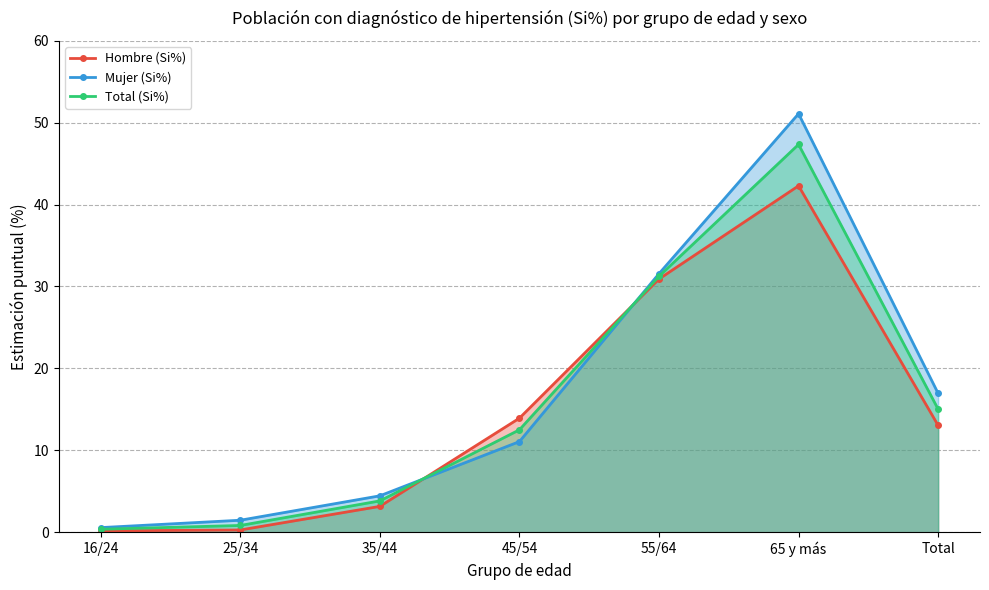

What is the label of the 6th point from the right?

25/34